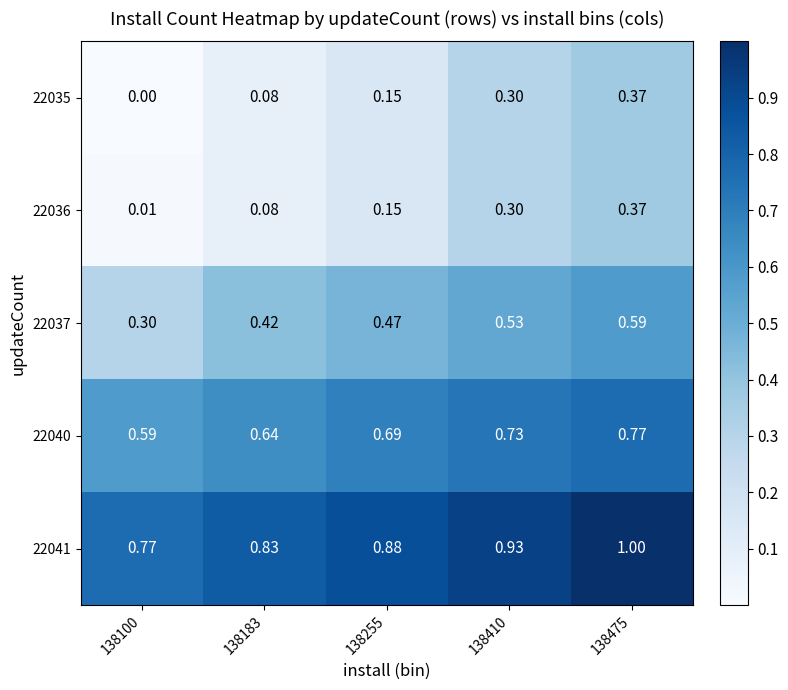

At which category does the chart reach its peak across all series?

138475